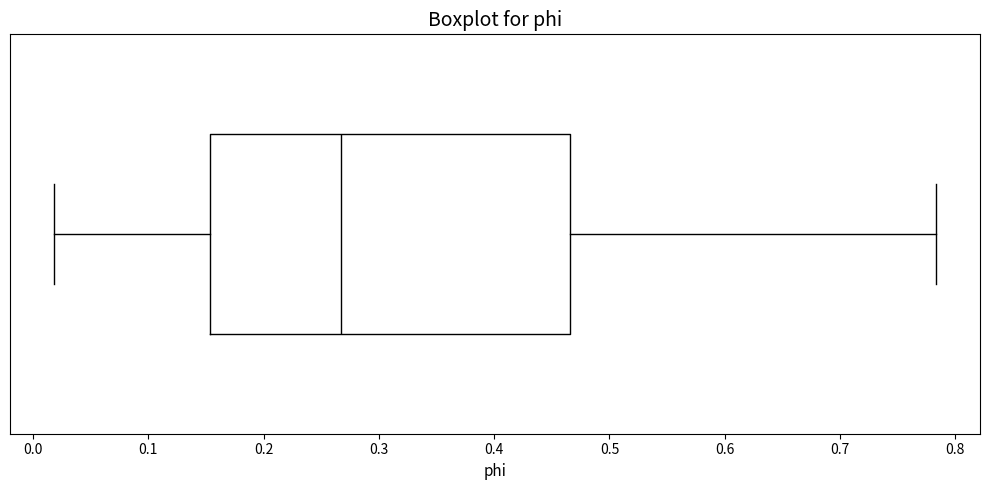

Where is the left edge of the box on the x-axis? The values are not printed on the chart, so give them approximately, as read against the axis.

0.15